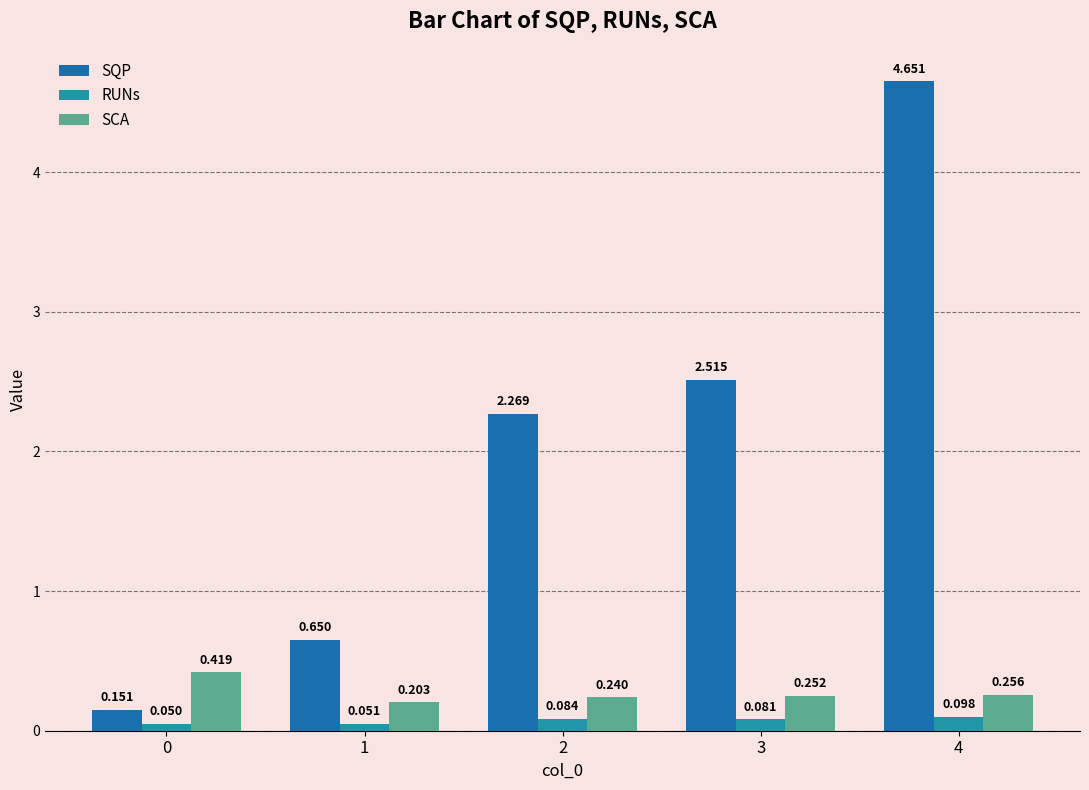

At 0, list the series in order from smallest to largest.

RUNs, SQP, SCA